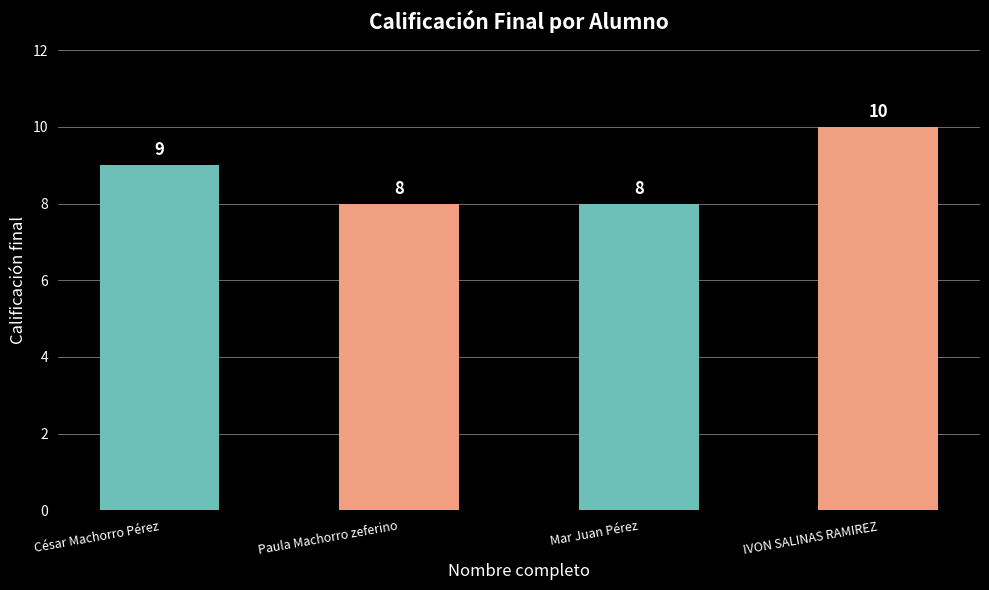

What is the smallest value displayed?

8